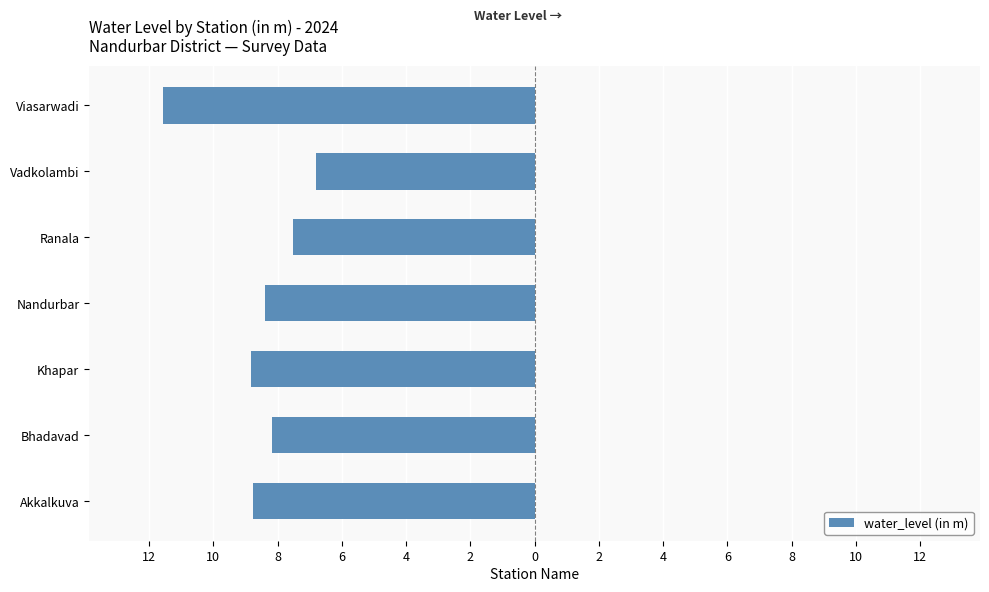

Are the bars horizontal?

Yes